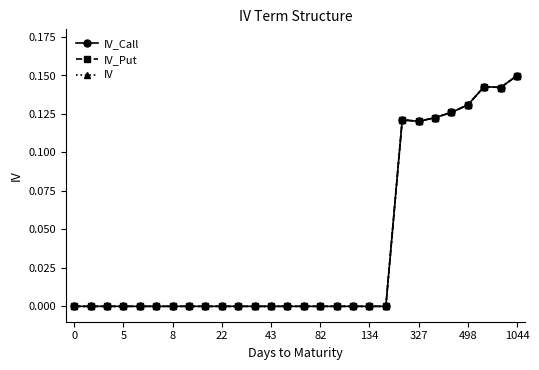

Does the chart have visible grid lines?

No